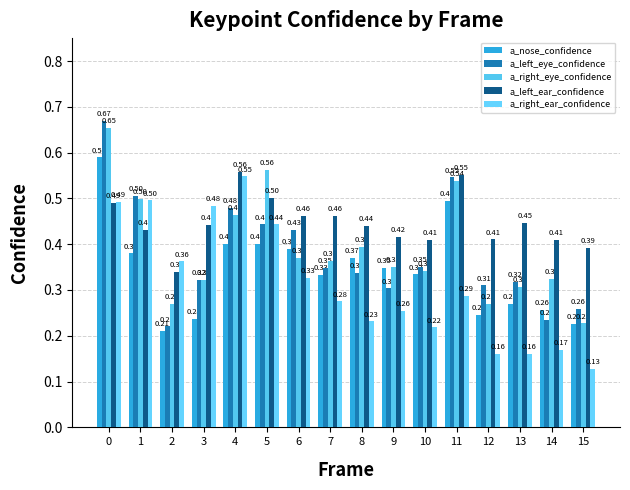

The a_right_ear_confidence series shows 0.3 at 10. True or false?

False